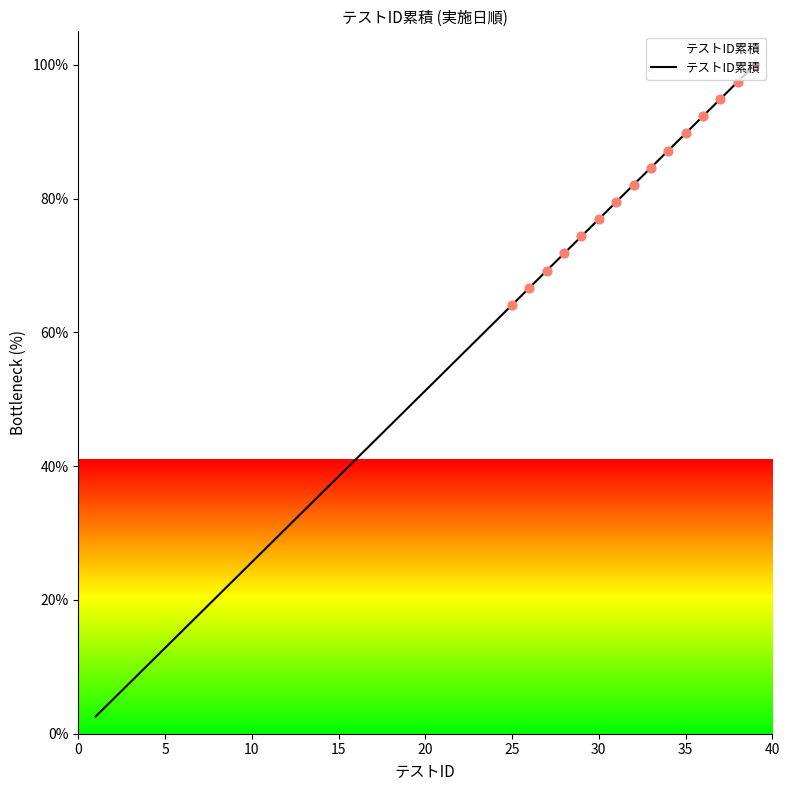

What is the difference between the maximum and minimum values?

97.4